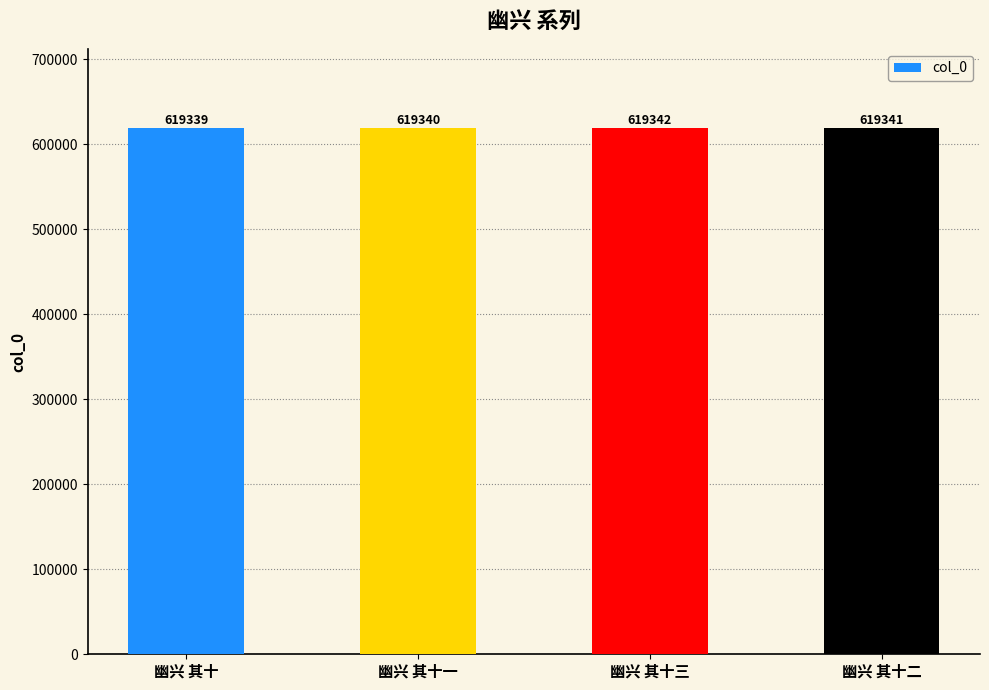

What is the label of the 4th bar from the left?

幽兴 其十二